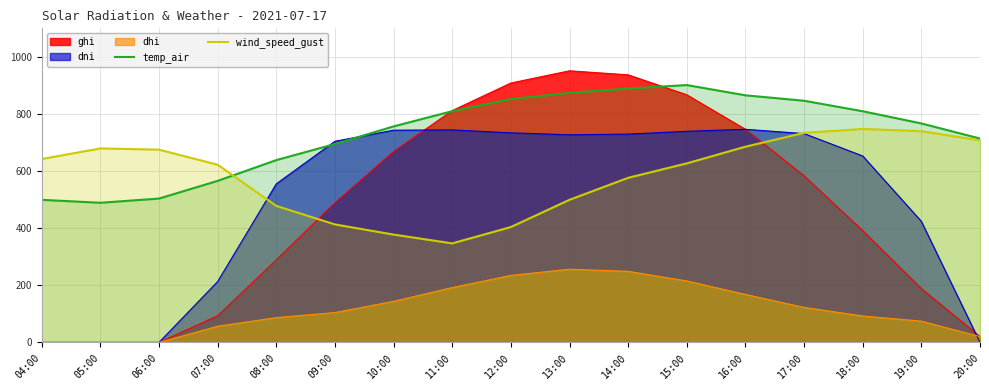

True or false: temp_air has more than 0 points higher than both neighbors.

True